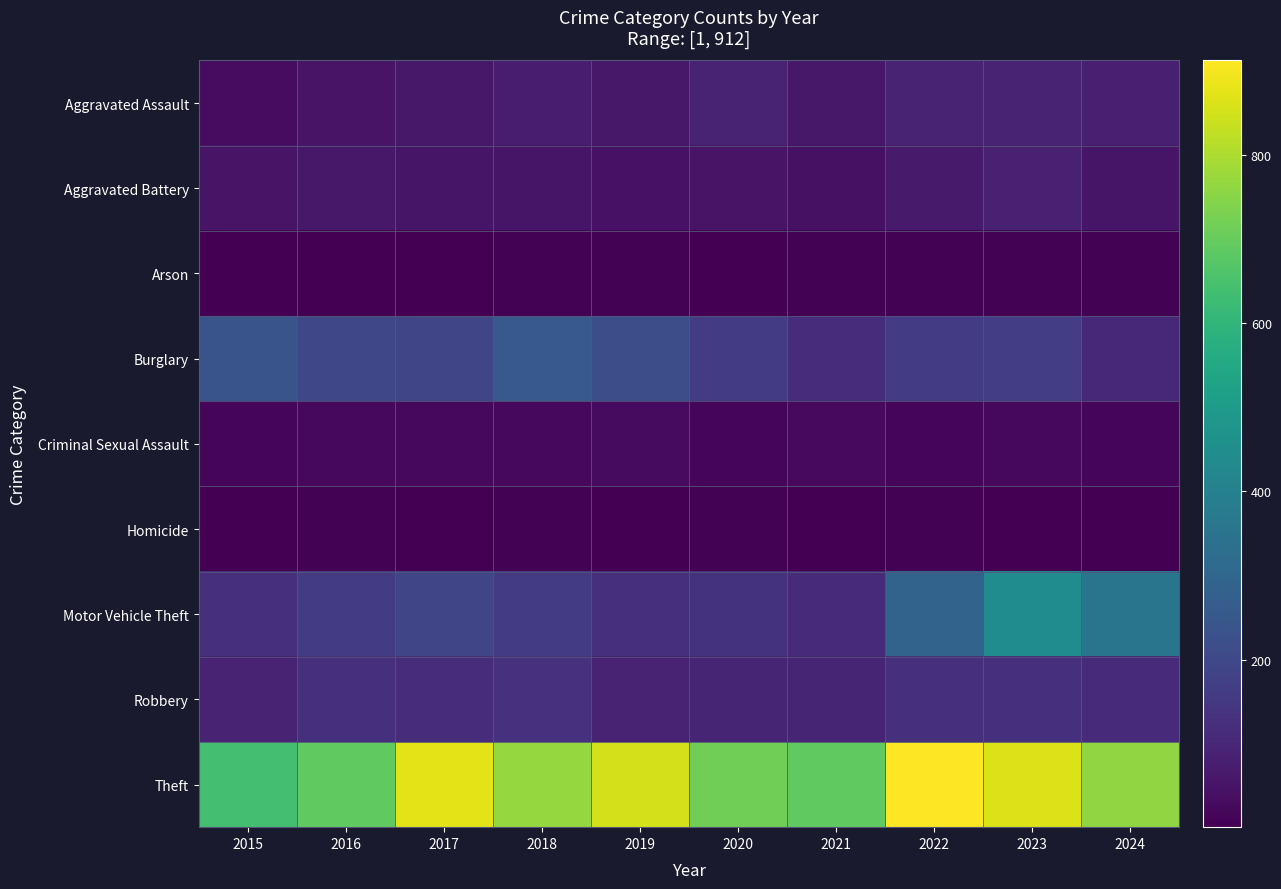

Between 2019 and 2024, which series saw the biggest shift?

Motor Vehicle Theft